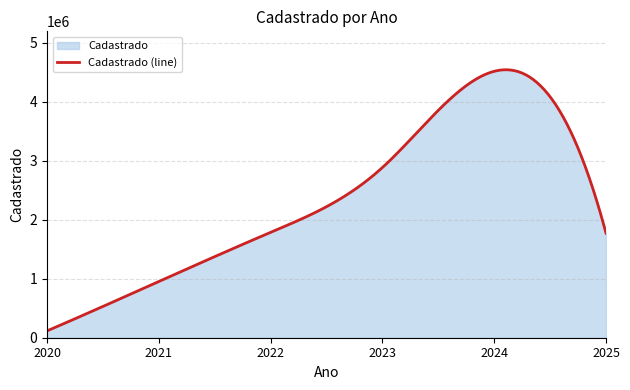

What is the approximate value at 2023?

2885974.0